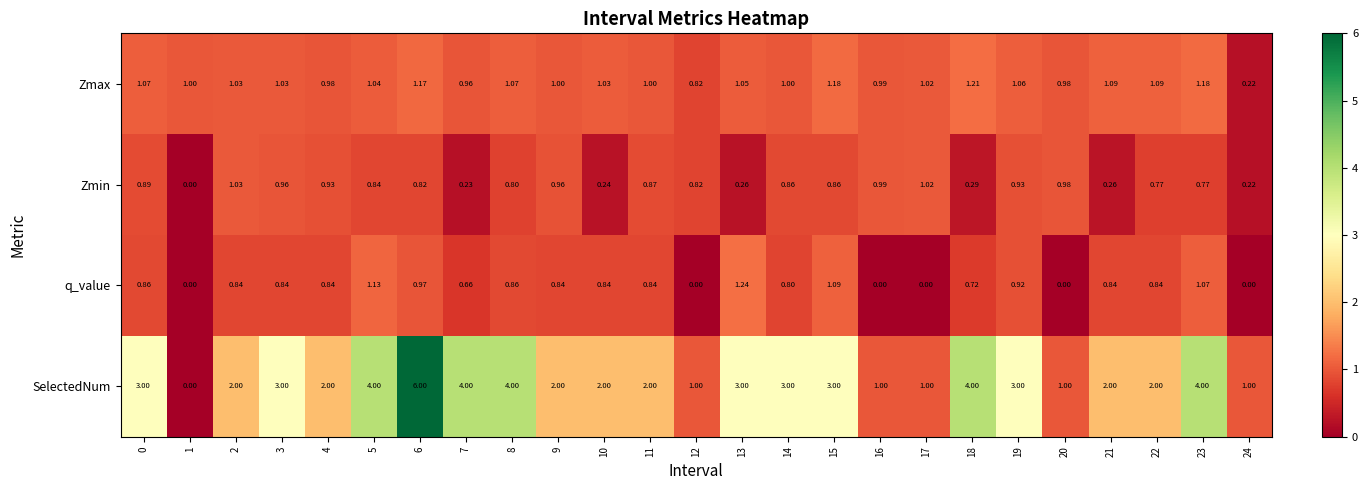

Between 21 and 24, which series saw the biggest shift?

SelectedNum